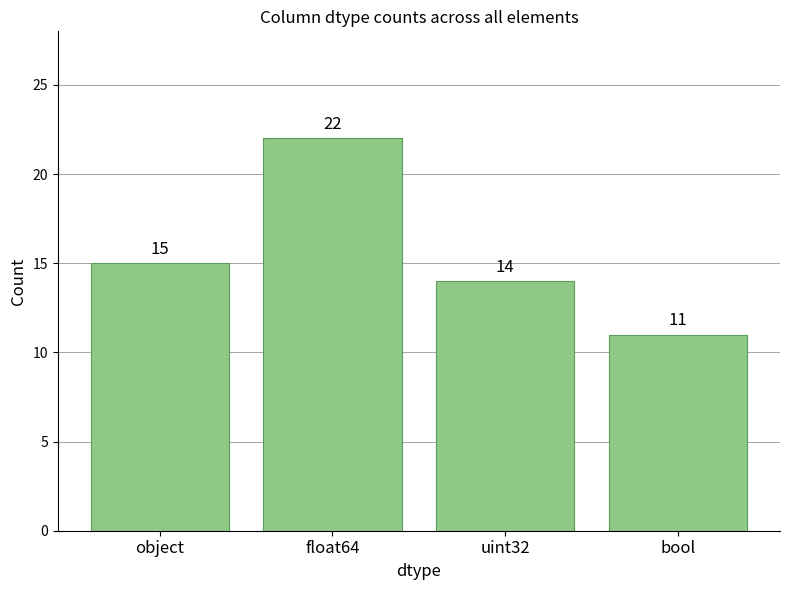

The value at bool is 6. True or false?

False